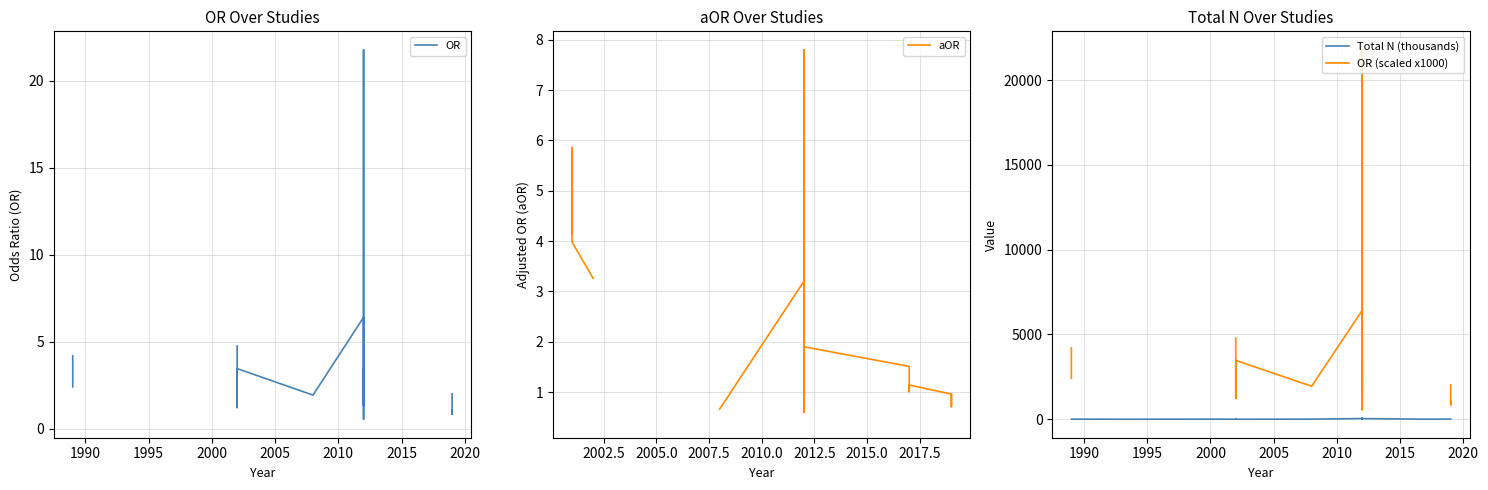

What is the greatest value displayed?

21786.6